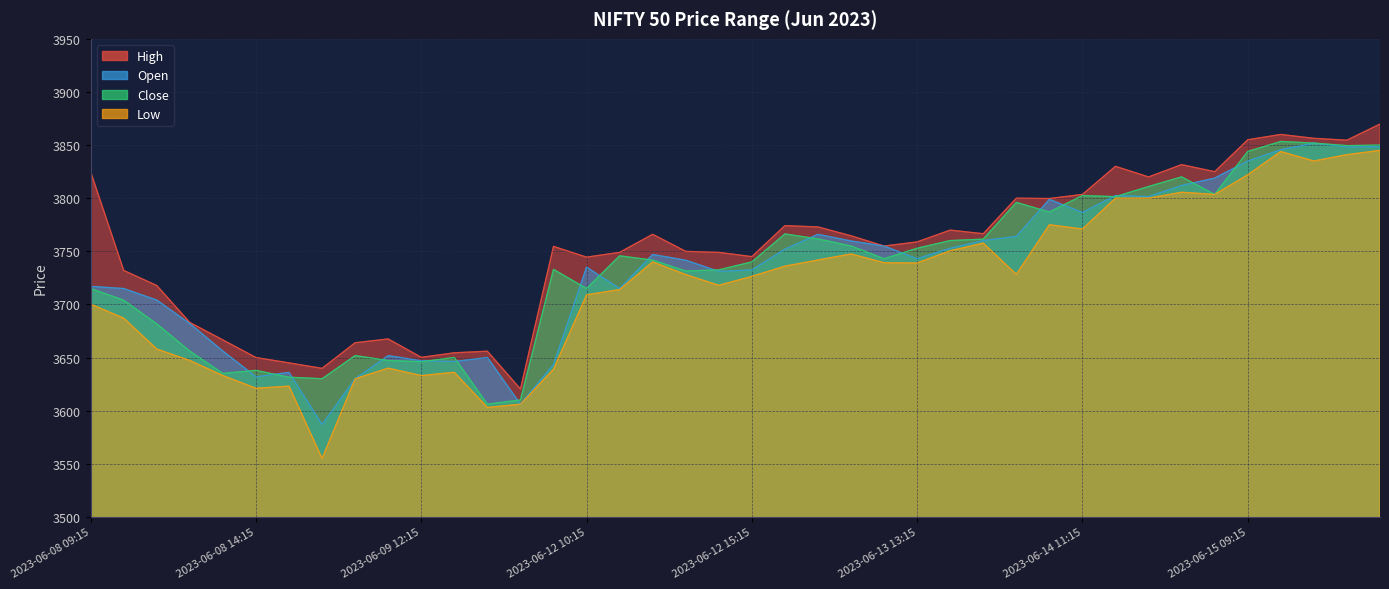

What value does the Open series have at 2023-06-12 15:15?

3732.5